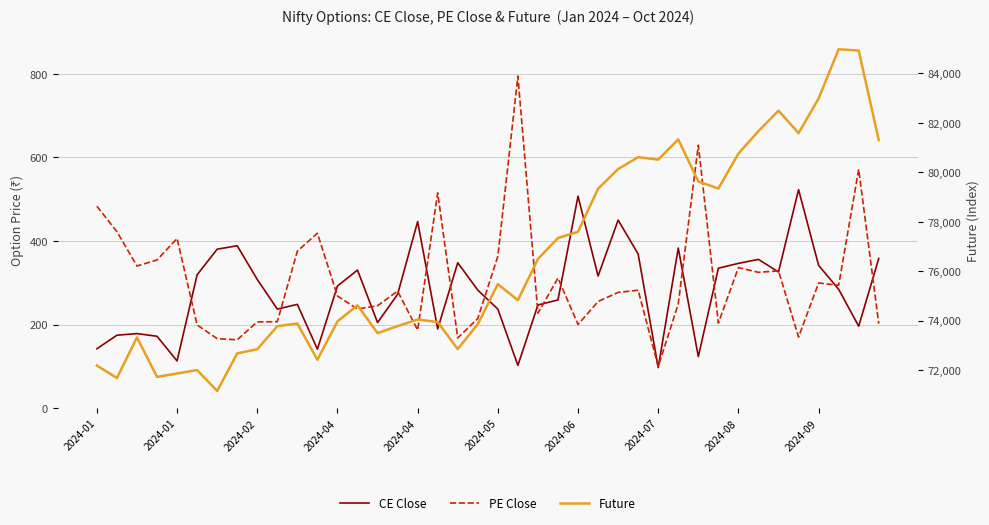

Which series ends up on top after the final intersection of PE Close and CE Close?

CE Close